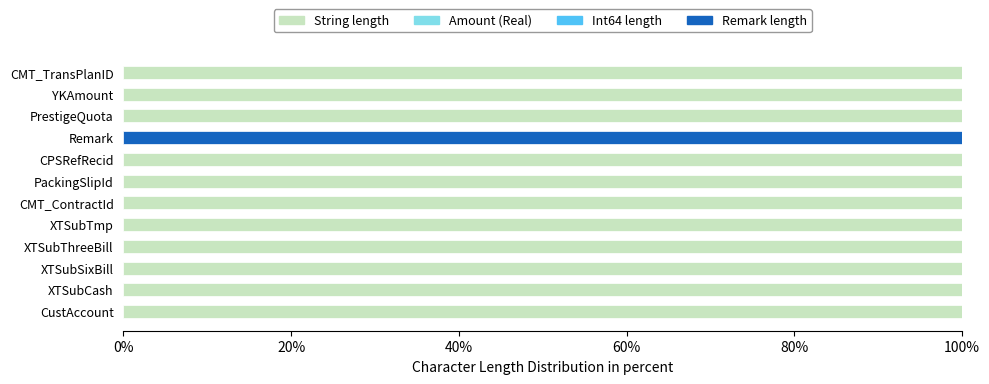

The String length series shows 156 at PackingSlipId. True or false?

False